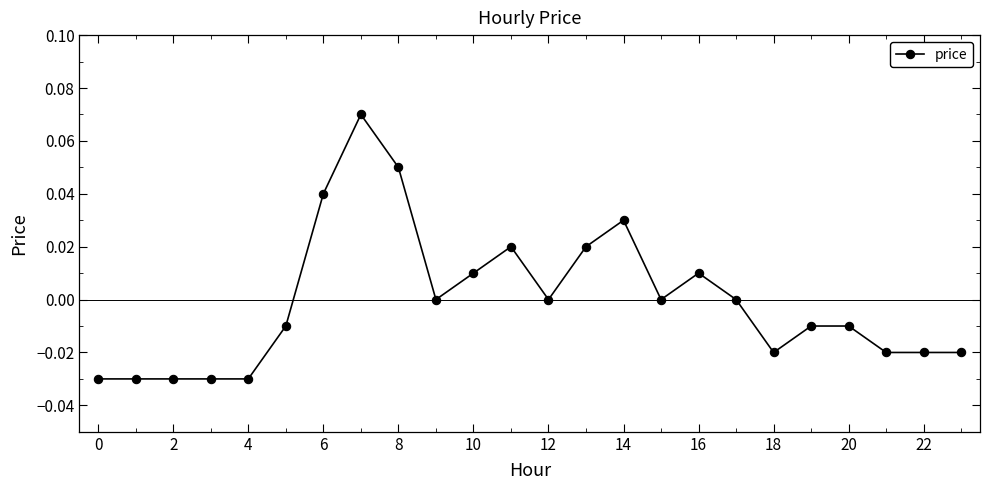

How many distinct data groups are displayed?

1